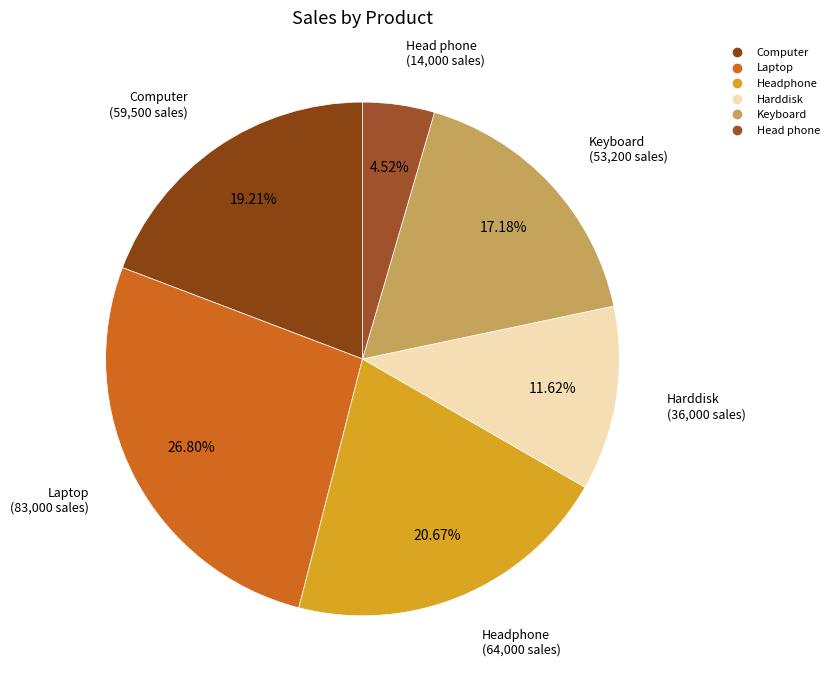

What is the ratio of the value at Head phone to the value at Harddisk?

0.4